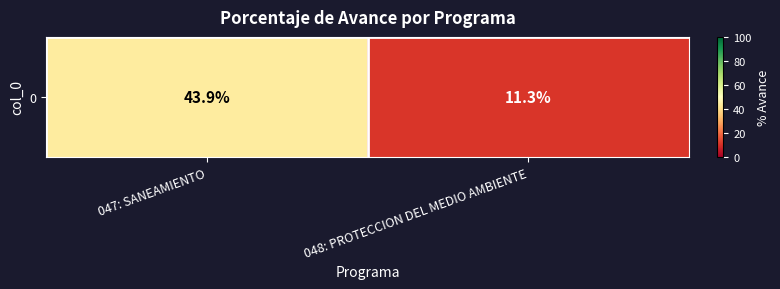

At which label does the data first exceed 43?

047: SANEAMIENTO